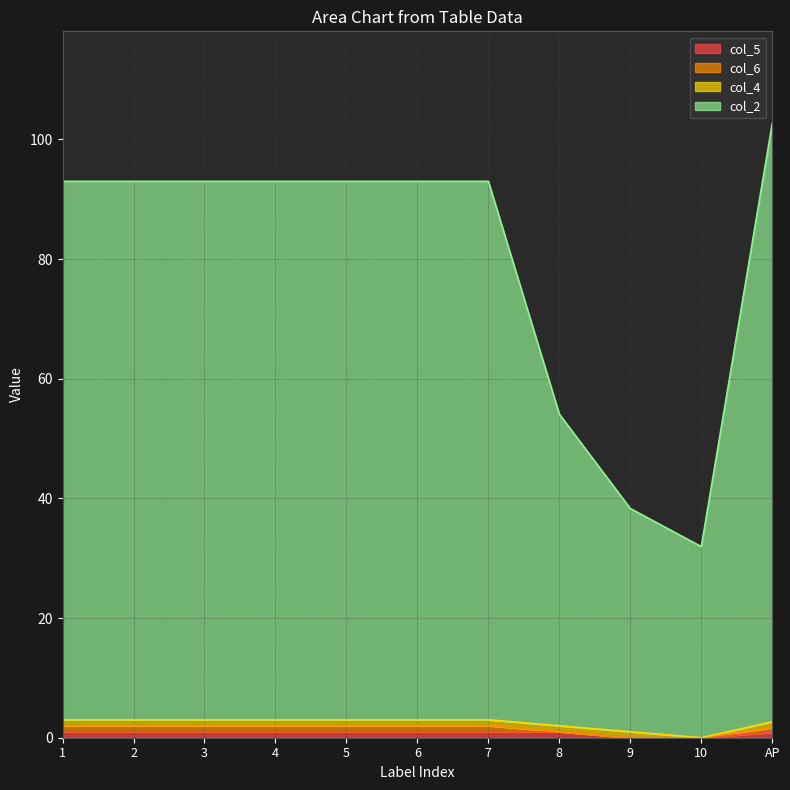

Is the value of col_2 at 3 greater than the value of col_5 at 1?

Yes